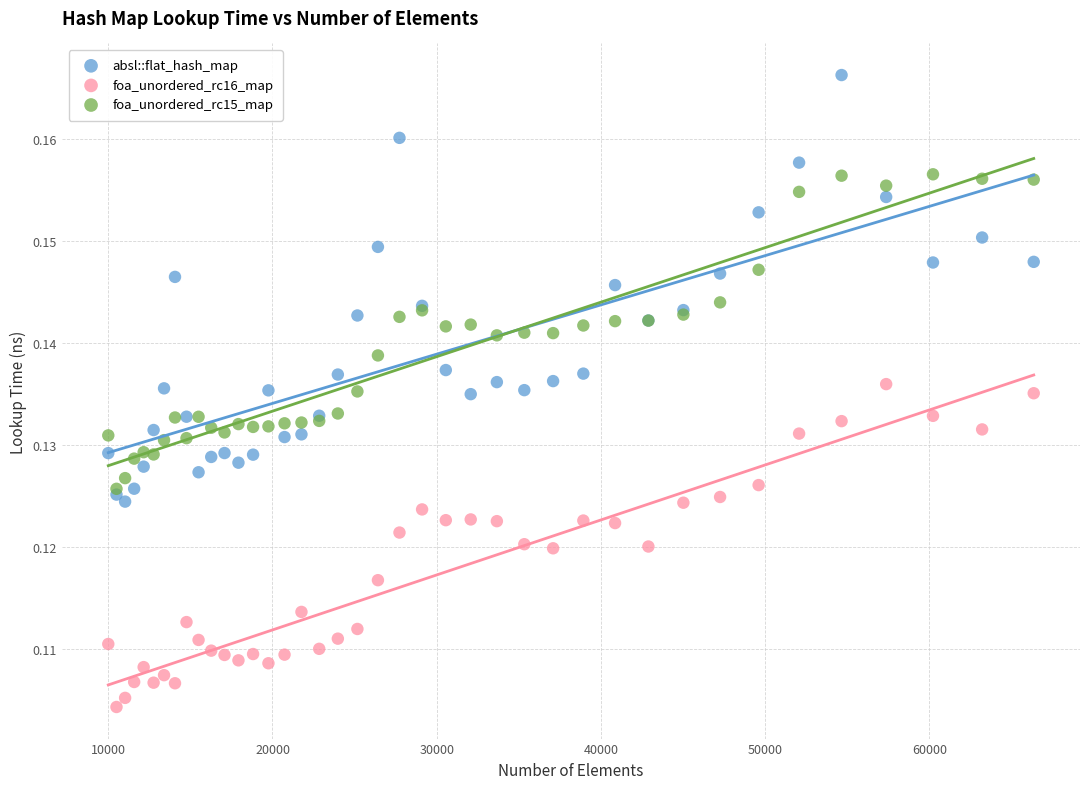

Which series contains the lowest Y value?

foa_unordered_rc16_map